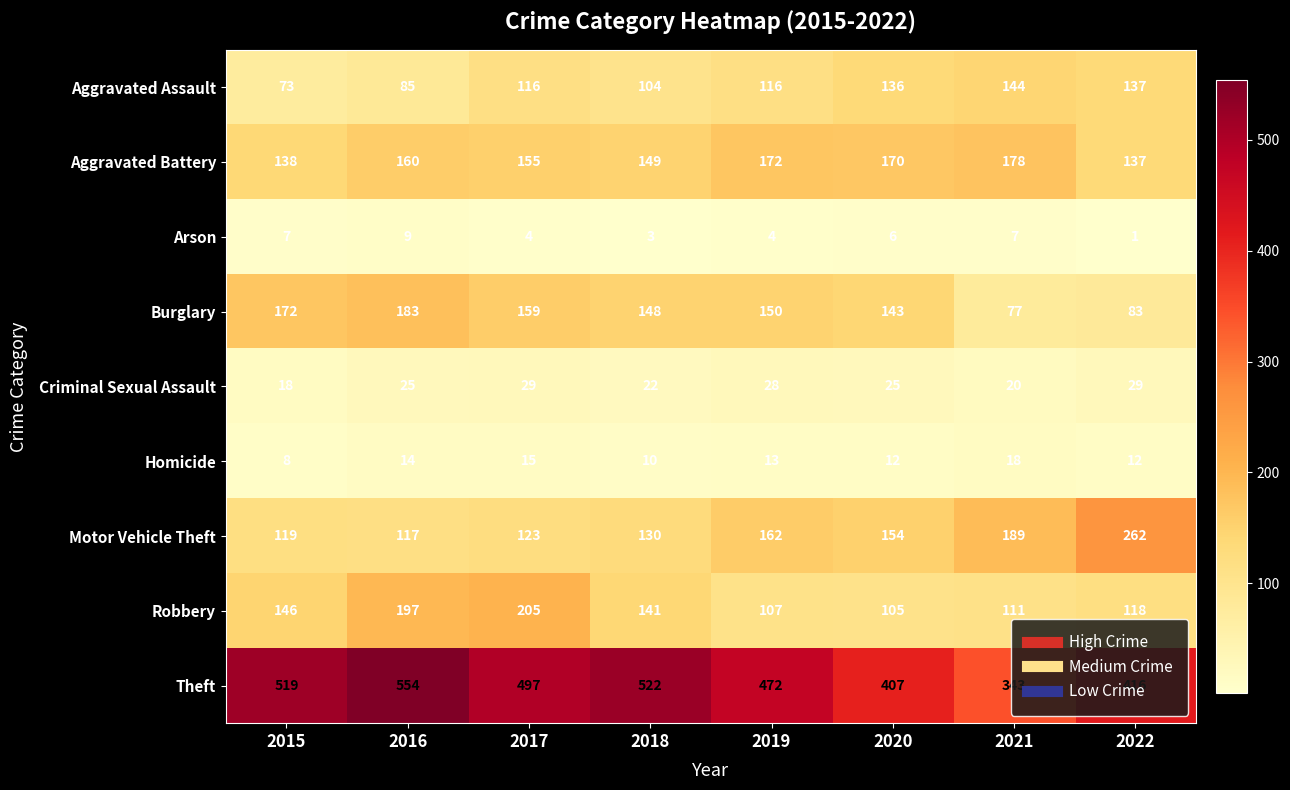

Which series has the largest range (max minus min)?

Theft